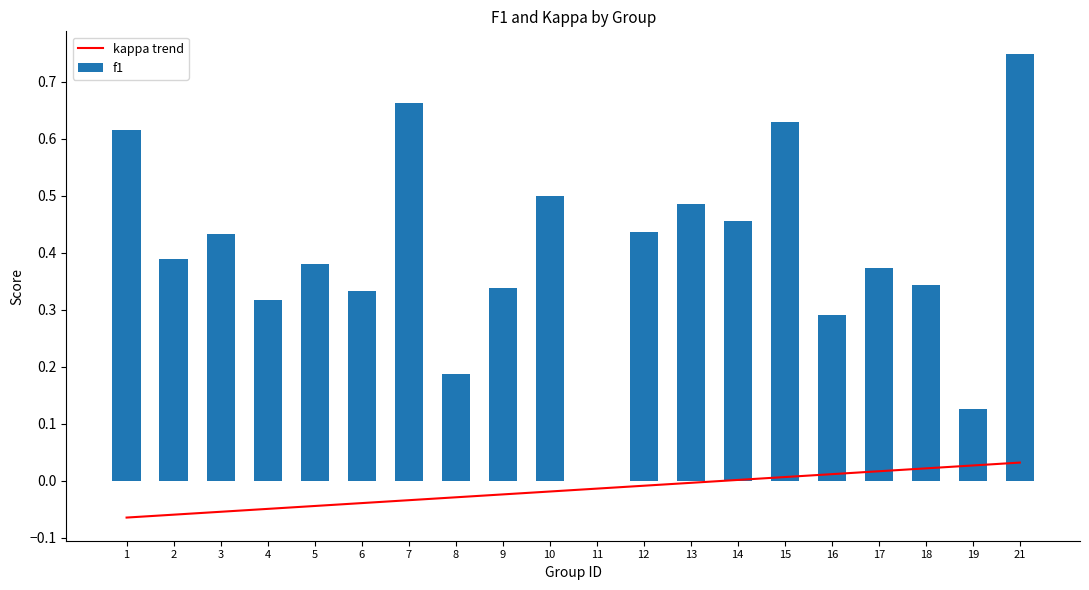

What is the difference between the f1 values at 13 and 18?

0.1